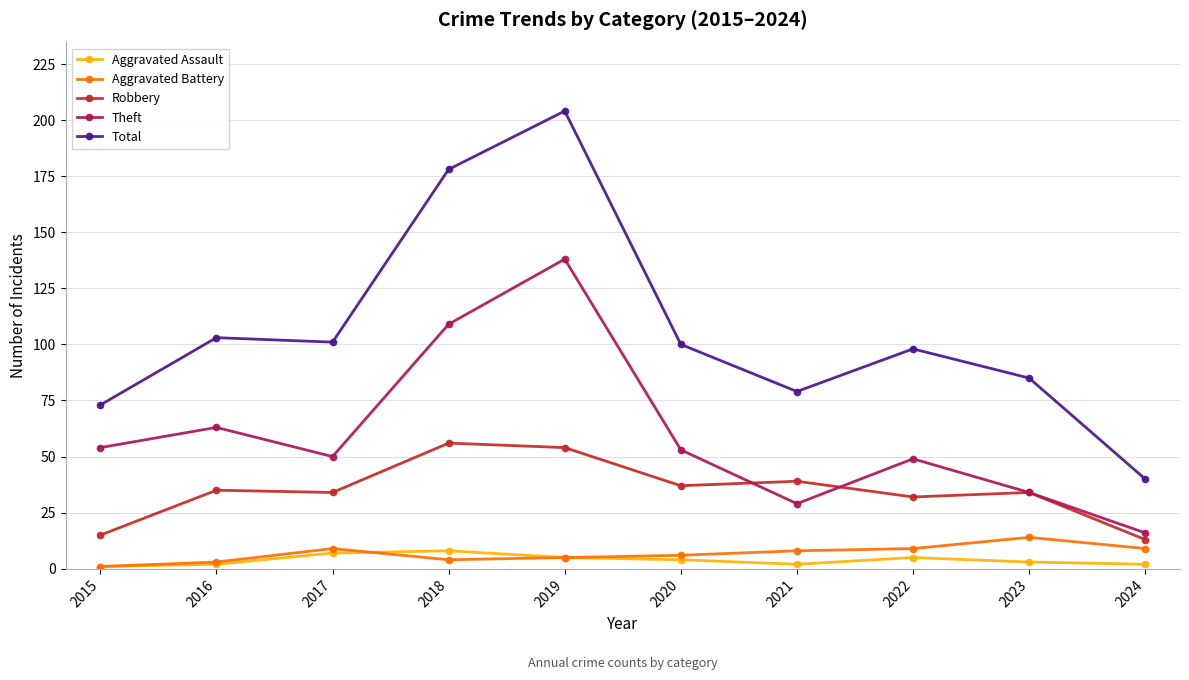

What is the difference between the maximum and second lowest values in the Robbery series?

41